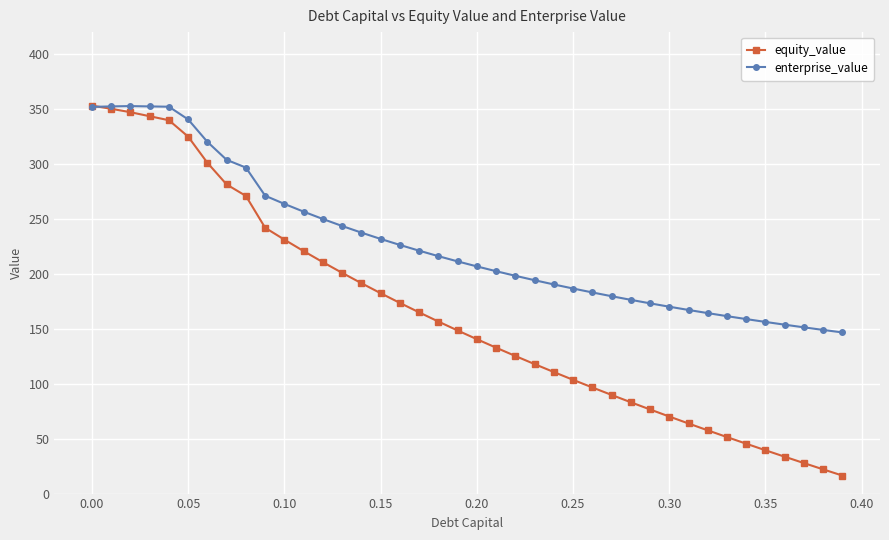

Which series has the widest spread of values?

equity_value